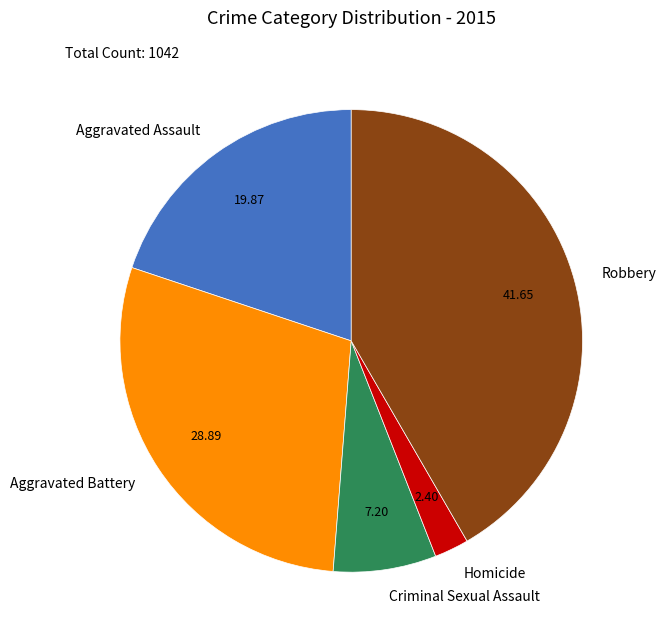

The Aggravated Battery slice represents 29% of the pie. True or false?

True